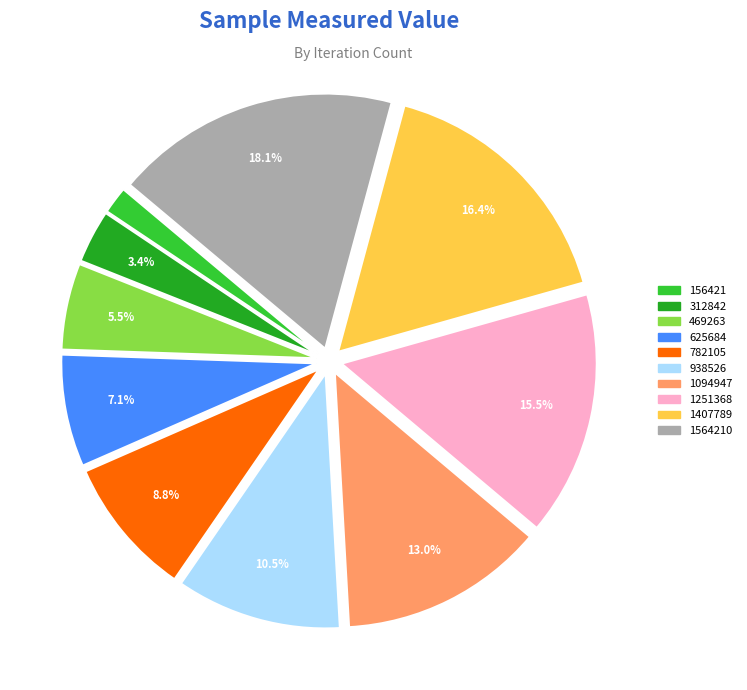

Does any single category account for the majority?

No